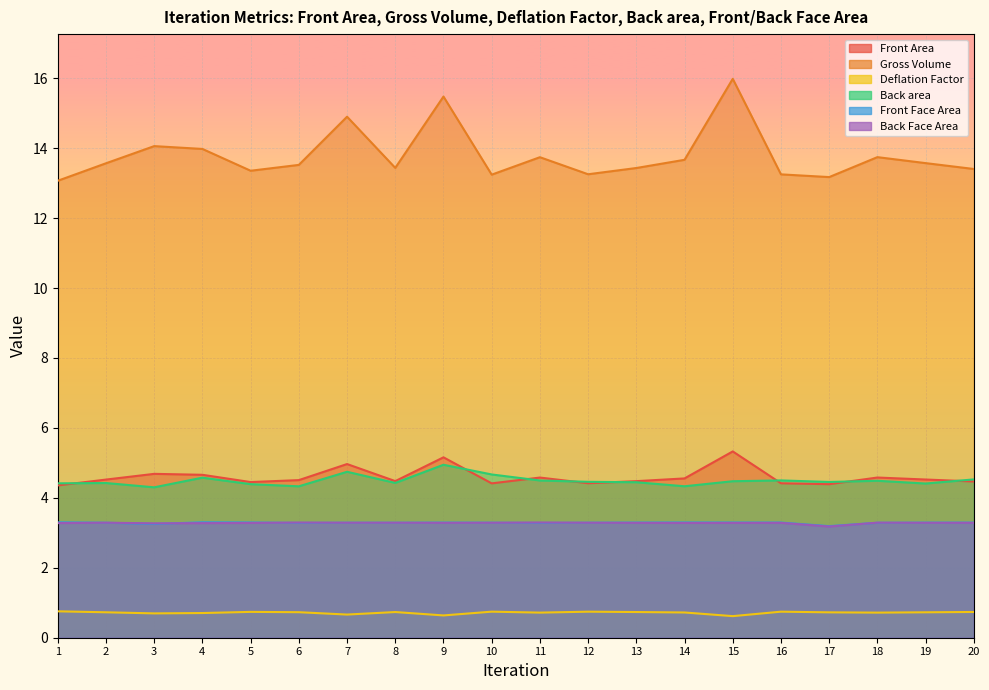

How many Front Face Area values are between 3 and 4?

20